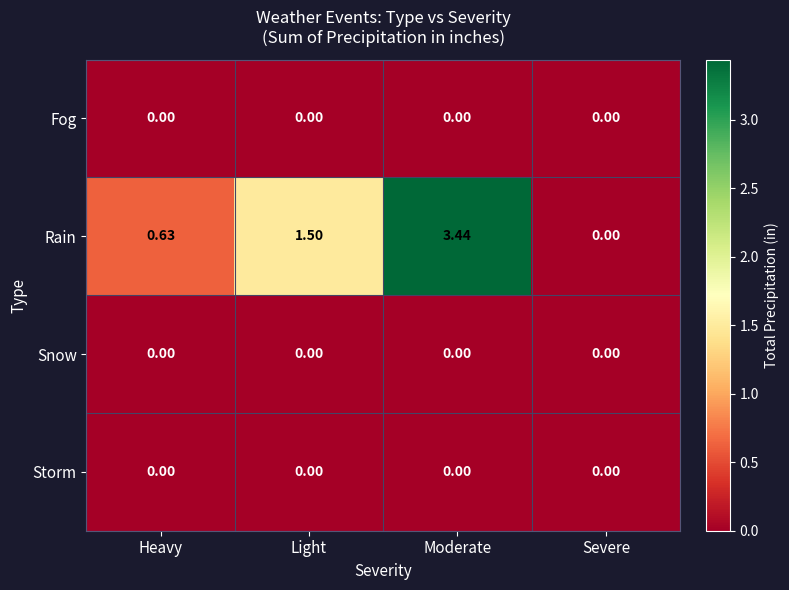

Which series has the largest total across all categories?

Rain